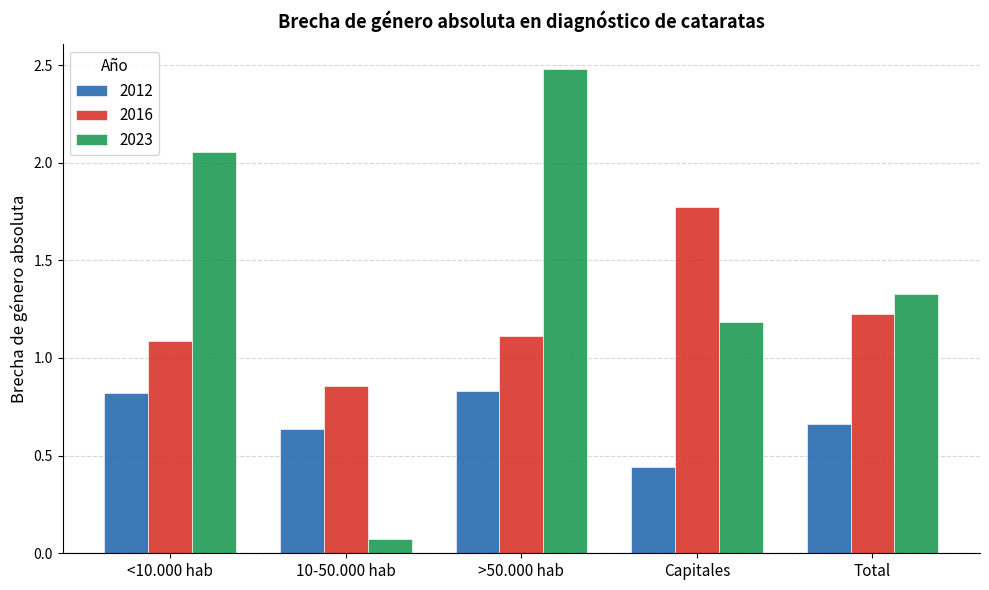

How many bars are there in total?

15